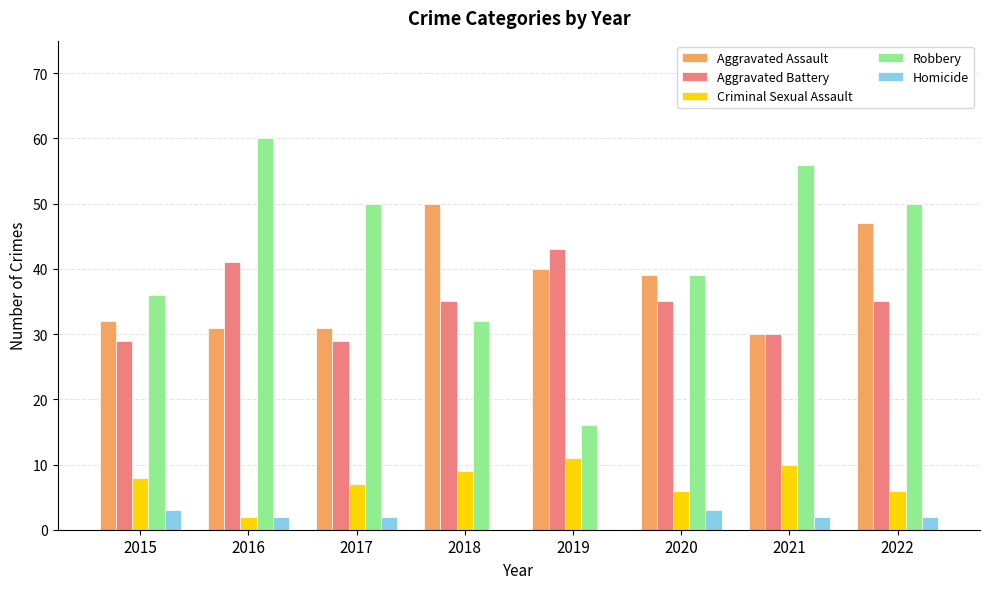

Read the Robbery value at 2018.

32